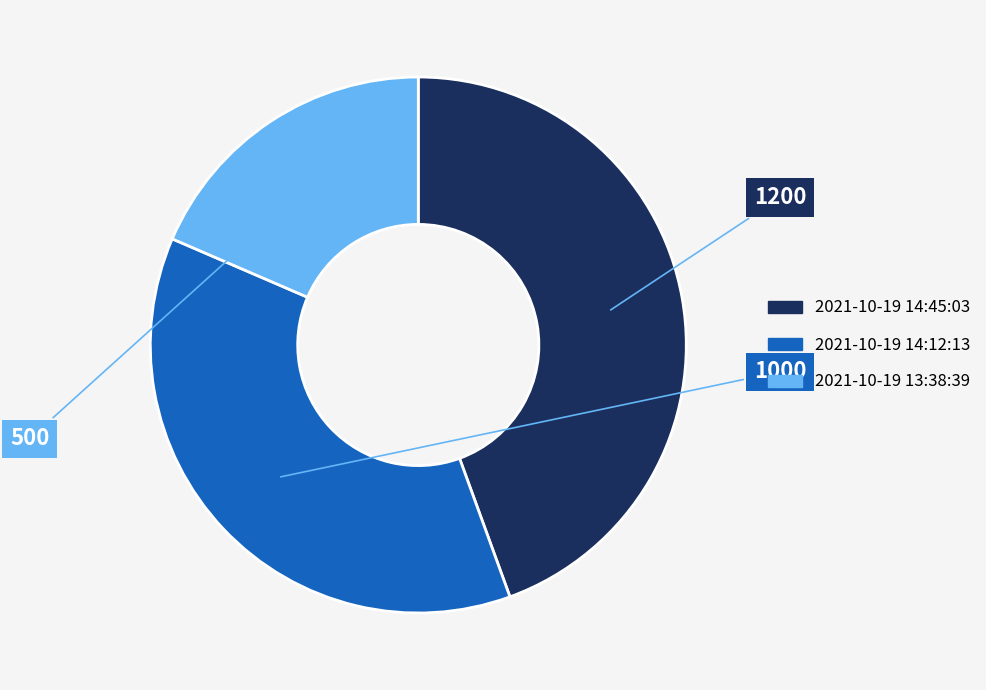

True or false: 2021-10-19 14:12:13 accounts for 45% of the total.

False